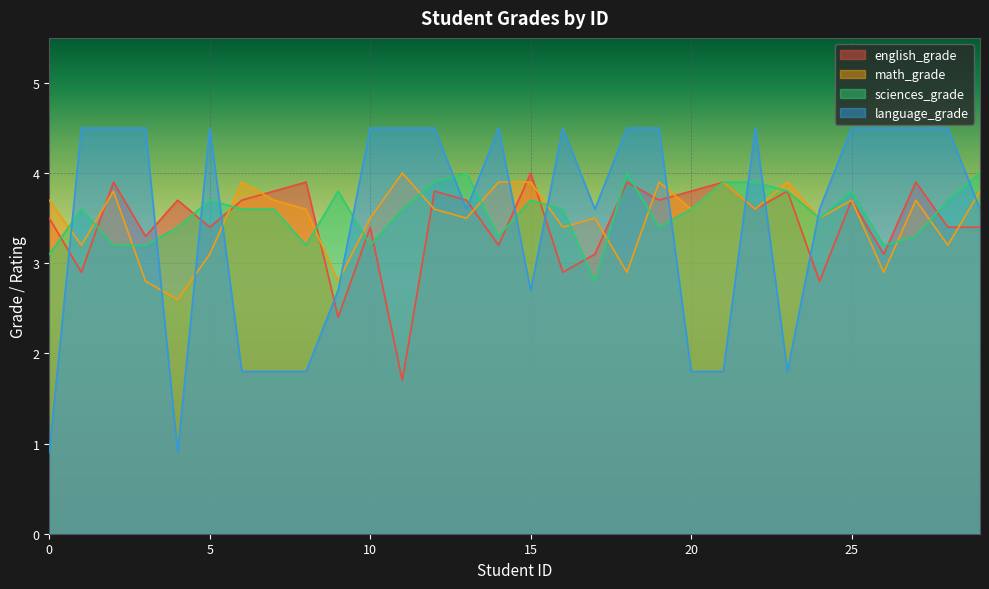

Reading left to right, extract all data points from this chart.

english_grade: 0=3.5	1=2.9	2=3.9	3=3.3	4=3.7	5=3.4	6=3.7	7=3.8	8=3.9	9=2.4	10=3.4	11=1.7	12=3.8	13=3.7	14=3.2	15=4.0	16=2.9	17=3.1	18=3.9	19=3.7	20=3.8	21=3.9	22=3.6	23=3.8	24=2.8	25=3.7	26=3.1	27=3.9	28=3.4	29=3.4
math_grade: 0=3.7	1=3.2	2=3.8	3=2.8	4=2.6	5=3.1	6=3.9	7=3.7	8=3.6	9=2.8	10=3.5	11=4.0	12=3.6	13=3.5	14=3.9	15=3.9	16=3.4	17=3.5	18=2.9	19=3.9	20=3.6	21=3.9	22=3.6	23=3.9	24=3.5	25=3.7	26=2.9	27=3.7	28=3.2	29=3.8
sciences_grade: 0=3.1	1=3.6	2=3.2	3=3.2	4=3.4	5=3.7	6=3.6	7=3.6	8=3.2	9=3.8	10=3.2	11=3.6	12=3.9	13=4.0	14=3.3	15=3.7	16=3.6	17=2.8	18=4.0	19=3.4	20=3.6	21=3.9	22=3.9	23=3.8	24=3.5	25=3.8	26=3.2	27=3.3	28=3.7	29=4.0
language_grade: 0=0.9	1=4.5	2=4.5	3=4.5	4=0.9	5=4.5	6=1.8	7=1.8	8=1.8	9=2.7	10=4.5	11=4.5	12=4.5	13=3.6	14=4.5	15=2.7	16=4.5	17=3.6	18=4.5	19=4.5	20=1.8	21=1.8	22=4.5	23=1.8	24=3.6	25=4.5	26=4.5	27=4.5	28=4.5	29=3.6